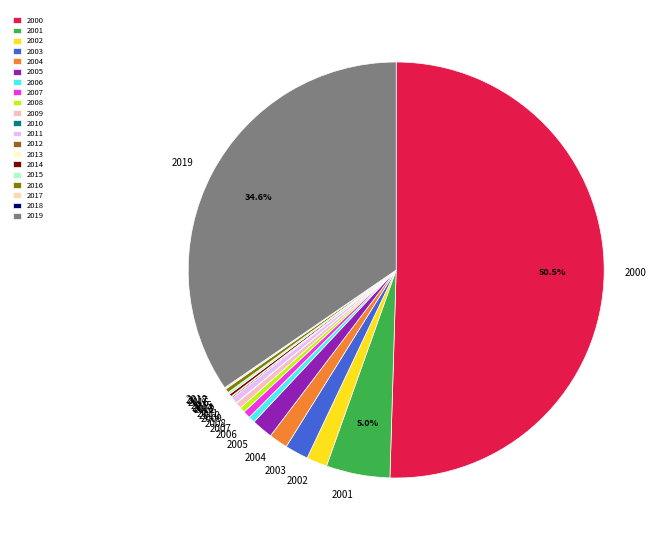

Between 2016 and 2004, which is larger?

2004